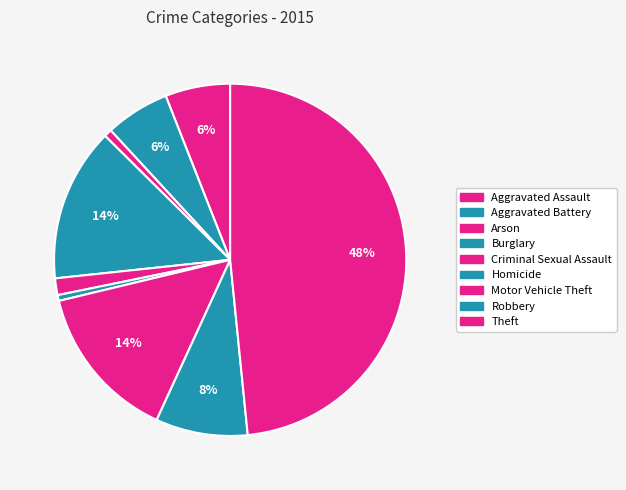

Count the number of slices in the pie.

9